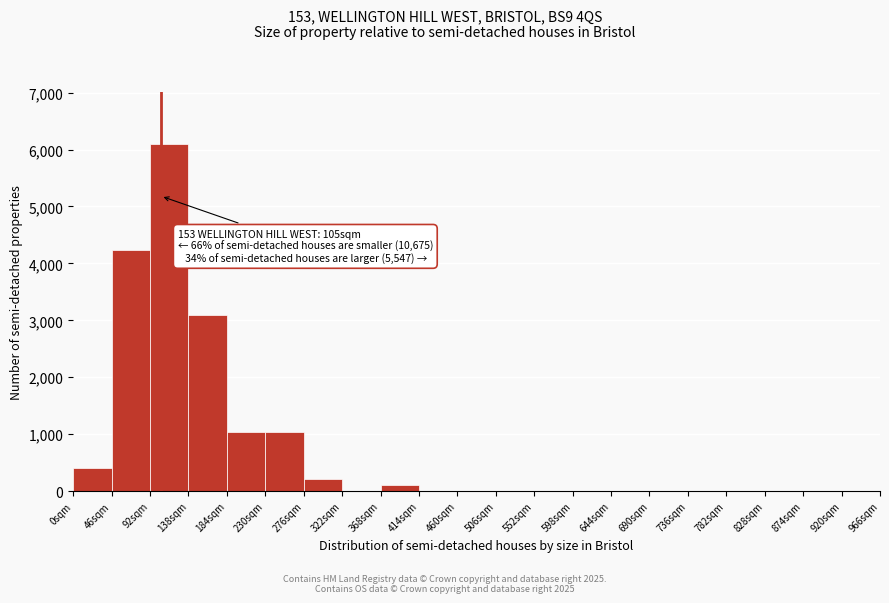

Over which range of the x-axis is the bar tallest?

92 to 138